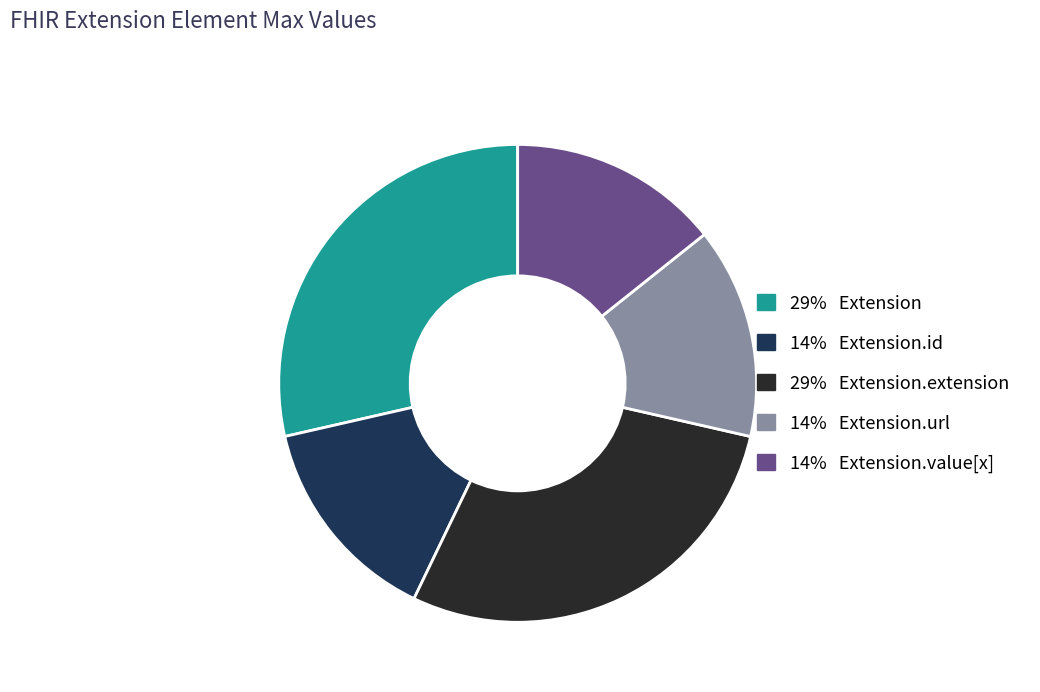

Does any single category account for the majority?

No